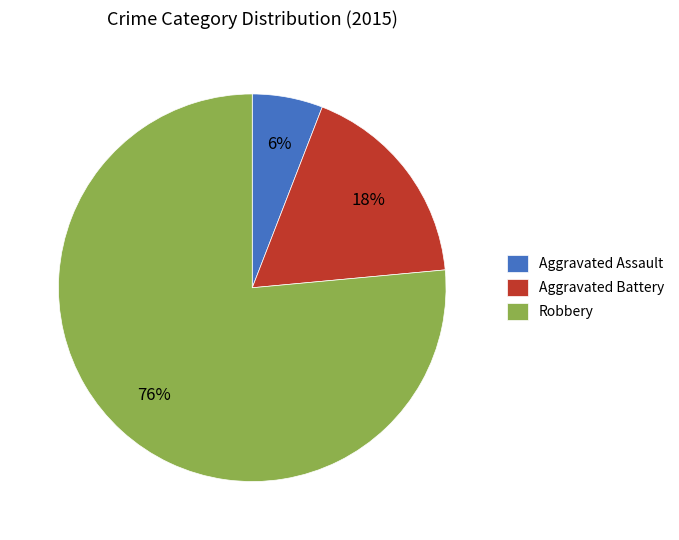

Do Robbery and Aggravated Assault together represent more than half of the pie?

Yes